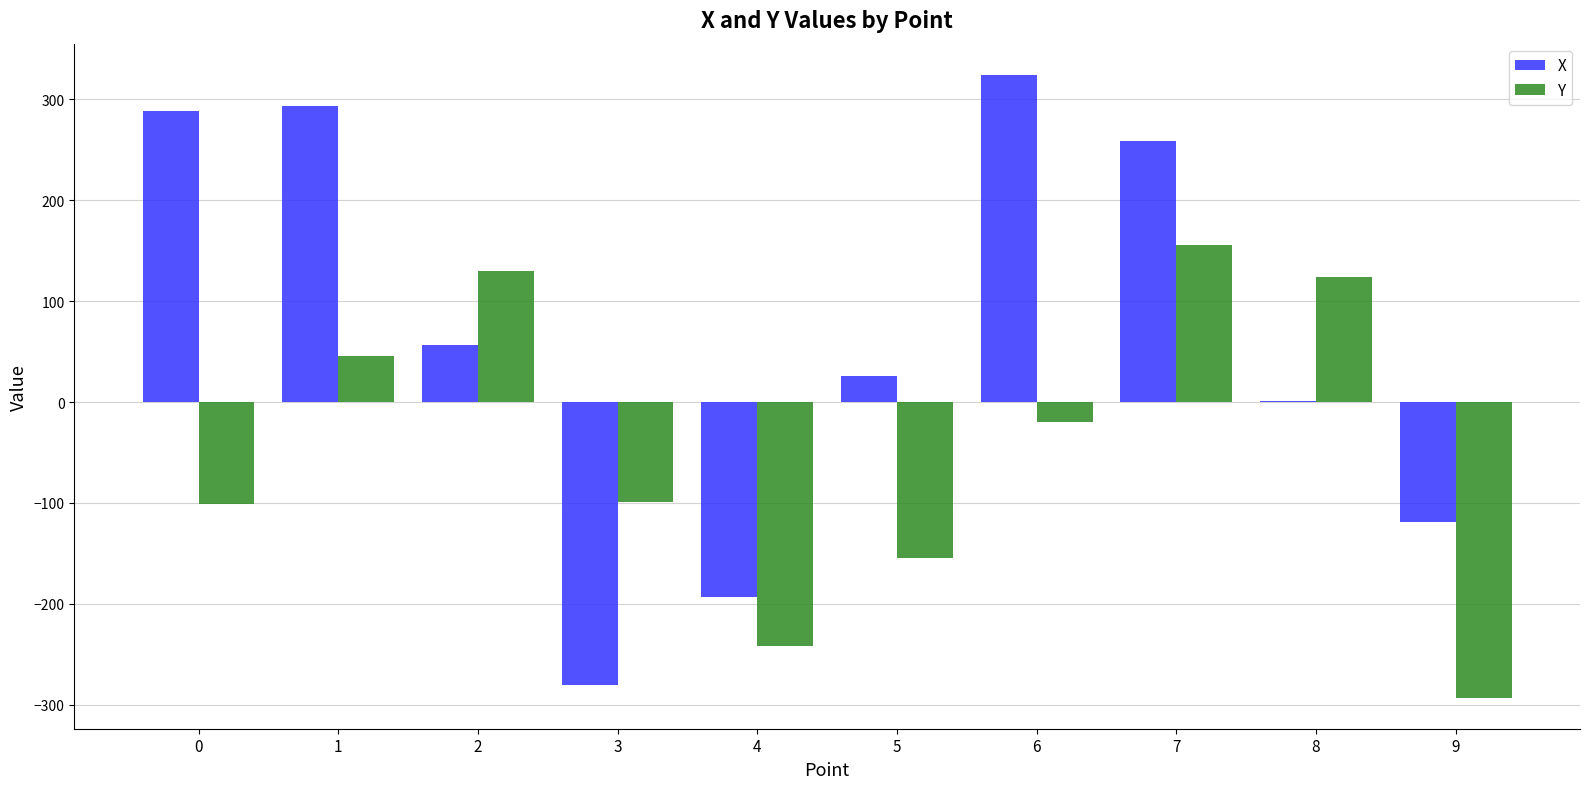

How many groups of bars are there?

10